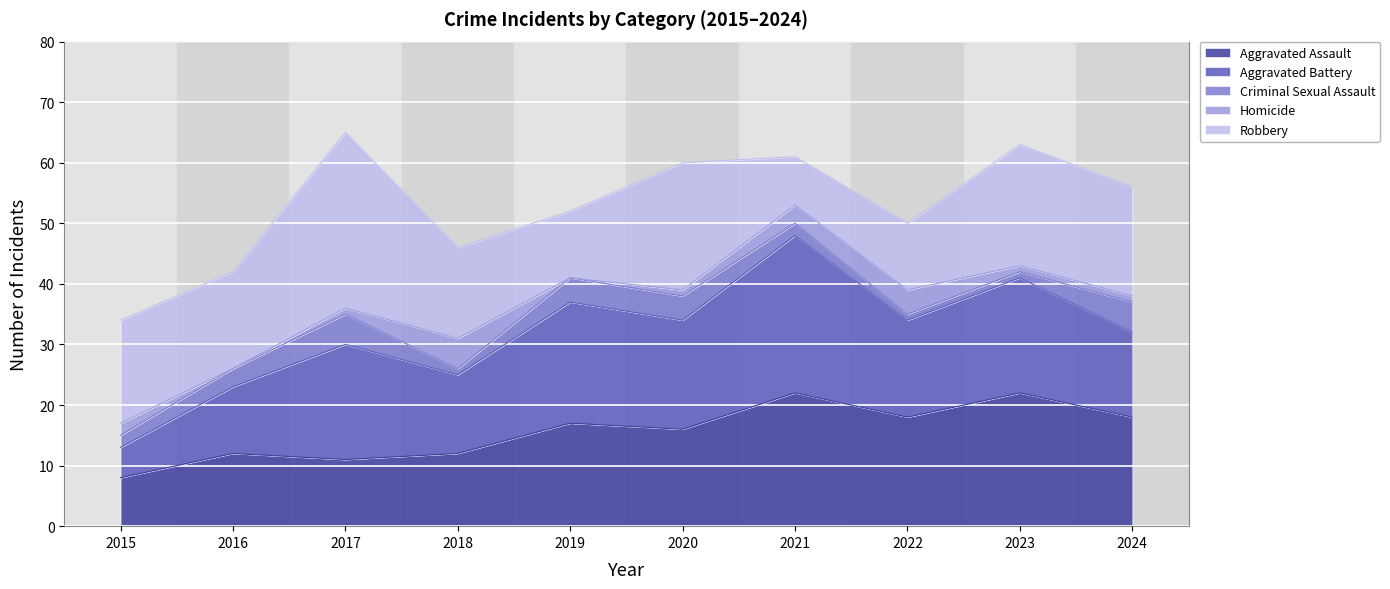

Reading right to left, transcribe all the data shown in this chart.

Aggravated Assault: 2024=18	2023=22	2022=18	2021=22	2020=16	2019=17	2018=12	2017=11	2016=12	2015=8
Aggravated Battery: 2024=14	2023=19	2022=16	2021=26	2020=18	2019=20	2018=13	2017=19	2016=11	2015=5
Criminal Sexual Assault: 2024=5	2023=1	2022=1	2021=2	2020=4	2019=4	2018=1	2017=5	2016=3	2015=2
Homicide: 2024=1	2023=1	2022=4	2021=3	2020=1	2019=0	2018=5	2017=1	2016=0	2015=2
Robbery: 2024=18	2023=20	2022=11	2021=8	2020=21	2019=11	2018=15	2017=29	2016=16	2015=17